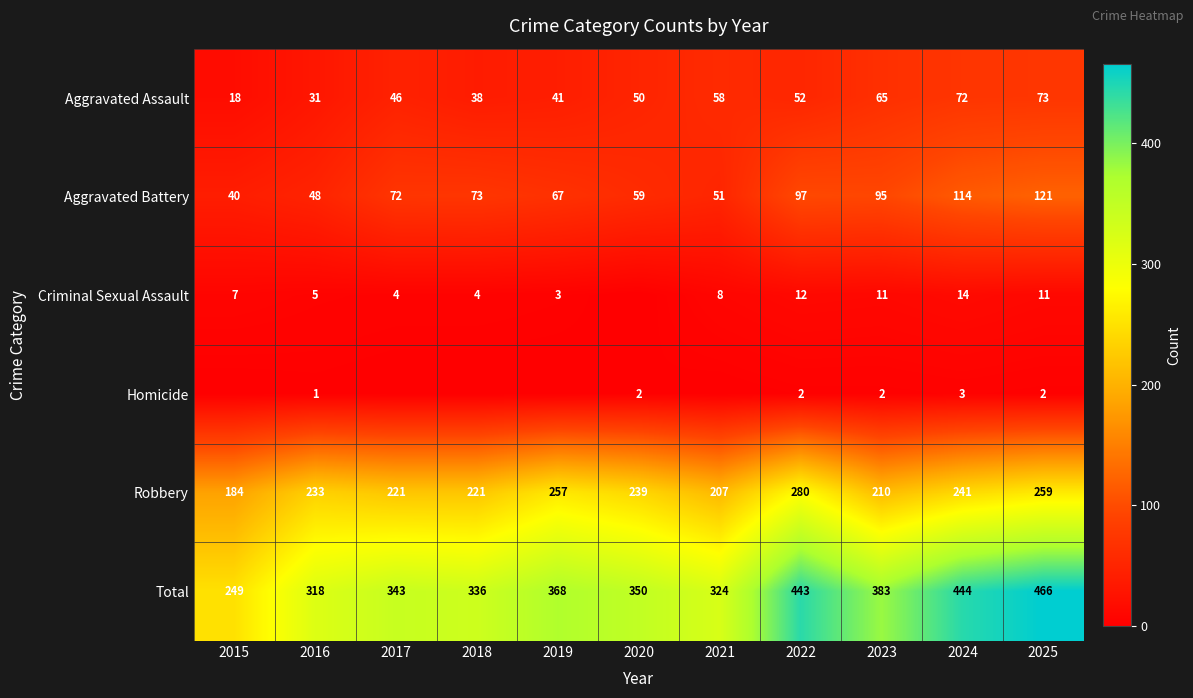

Read the Aggravated Assault value at 2019.

41